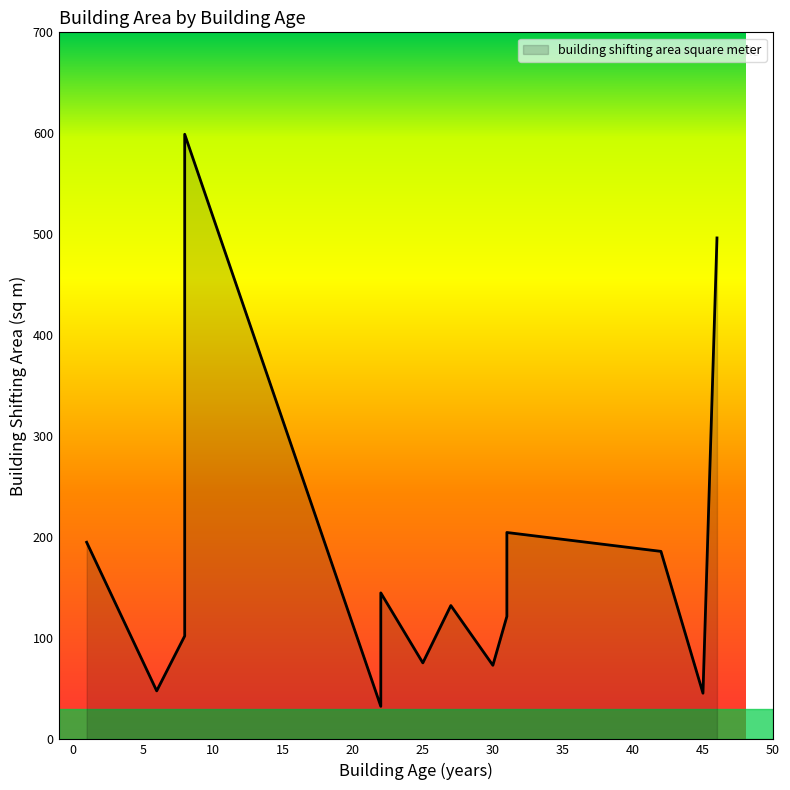

List the labels in order of value, smallest first.

22, 45, 6, 30, 25, 8, 31, 27, 22, 42, 1, 31, 8, 46, 8